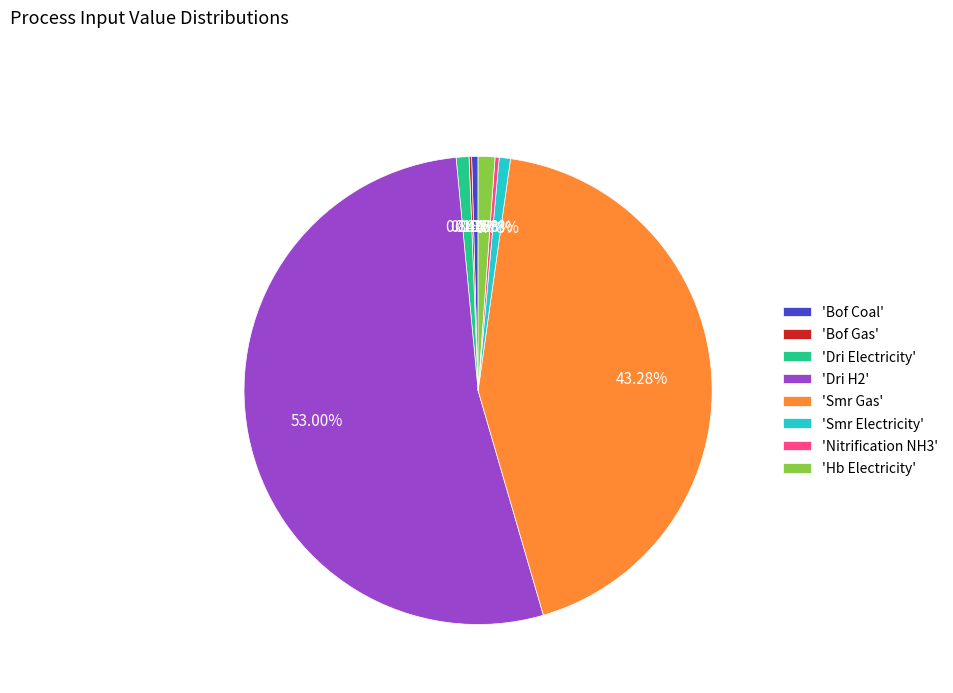

Is there a majority slice in this chart?

Yes